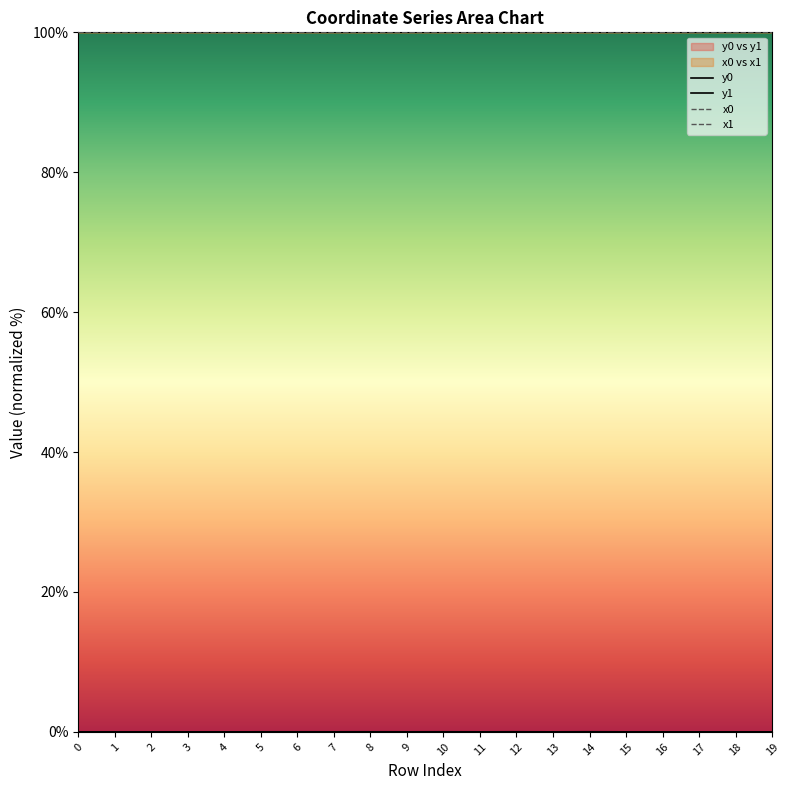

Reading left to right, extract all data points from this chart.

x0: 100.0	100.0	100.0	100.0	100.0	100.0	100.0	100.0	100.0	100.0	100.0	100.0	100.0	100.0	100.0	100.0	100.0	100.0	100.0	100.0
y0: 0.0	0.0	0.0	0.0	0.0	0.0	0.0	0.0	0.0	0.0	0.0	0.0	0.0	0.0	0.0	0.0	0.0	0.0	0.0	0.0
x1: 100.0	100.0	100.0	100.0	100.0	100.0	100.0	100.0	100.0	100.0	100.0	100.0	100.0	100.0	100.0	100.0	100.0	100.0	100.0	100.0
y1: 0.0	0.0	0.0	0.0	0.0	0.0	0.0	0.0	0.0	0.0	0.0	0.0	0.0	0.0	0.0	0.0	0.0	0.0	0.0	0.0